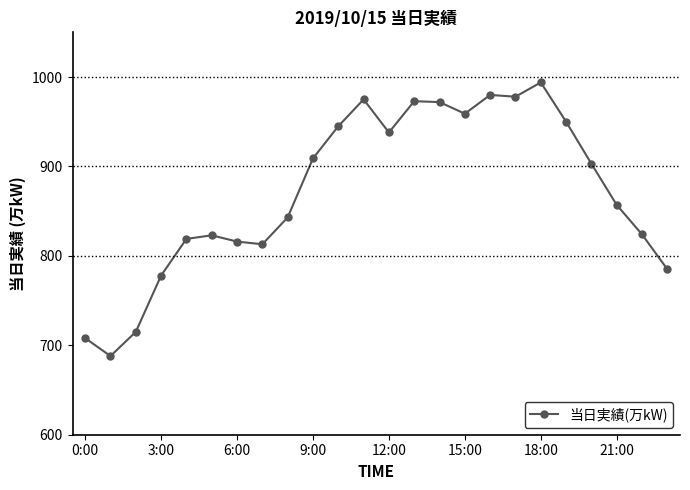

What is the value of the 12th point from the left?

975